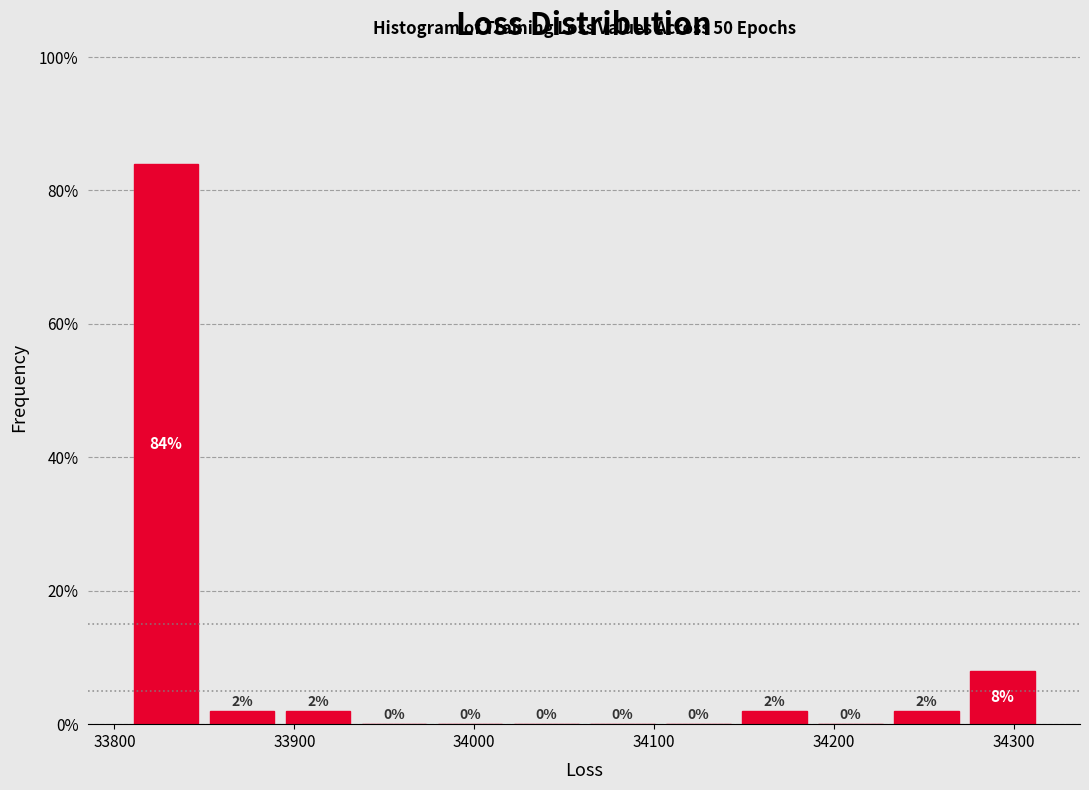

What is the height of the bar covering 33810 to 33850 on the x-axis? The bar edges are not printed on the chart, so give them approximately, as read against the axis.

84